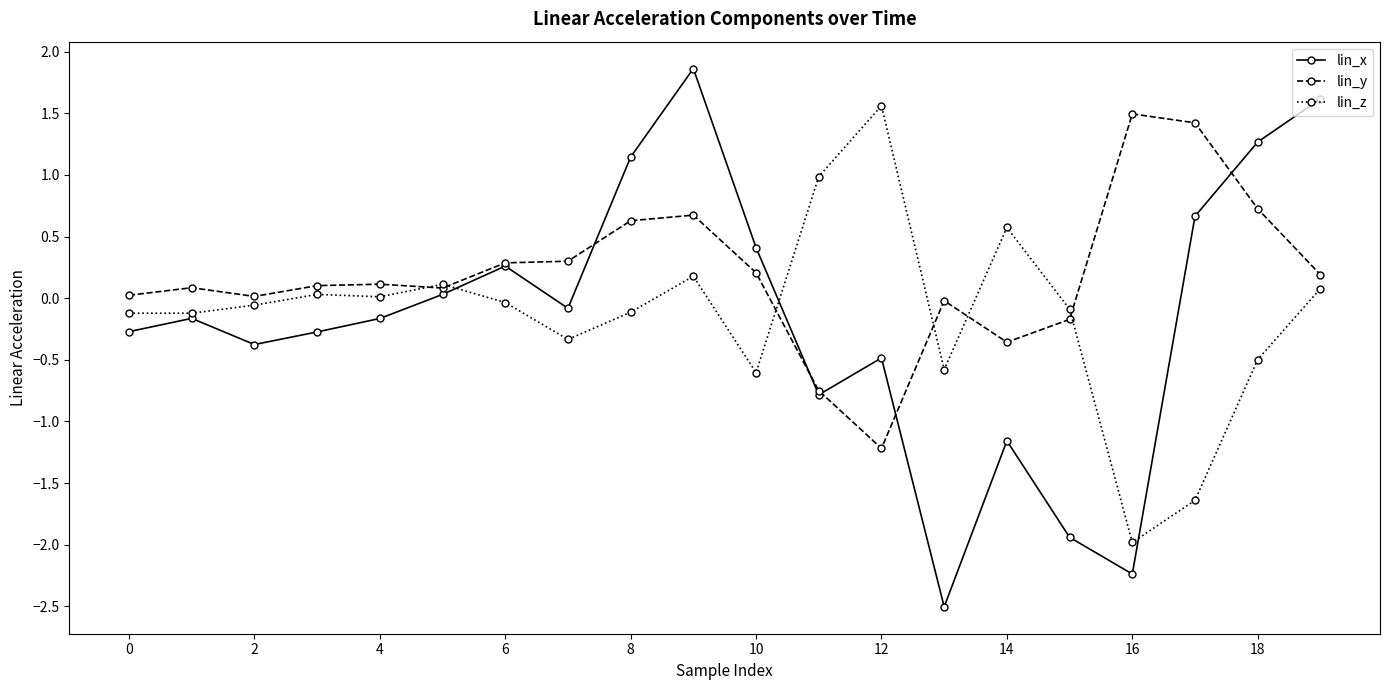

Which series has the largest range (max minus min)?

lin_x